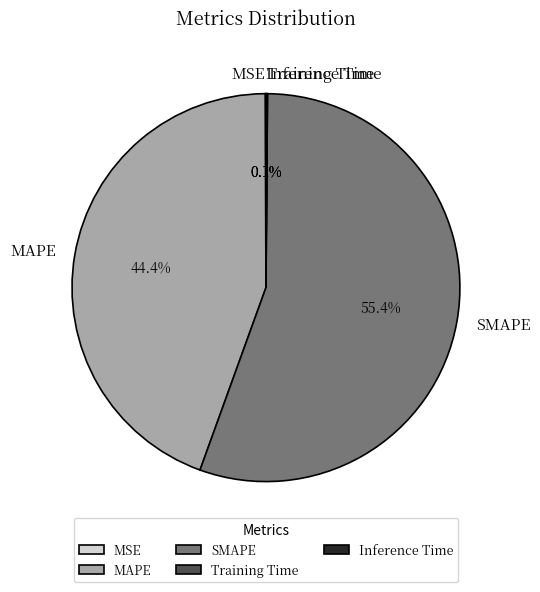

Which category has the biggest portion of the pie?

SMAPE